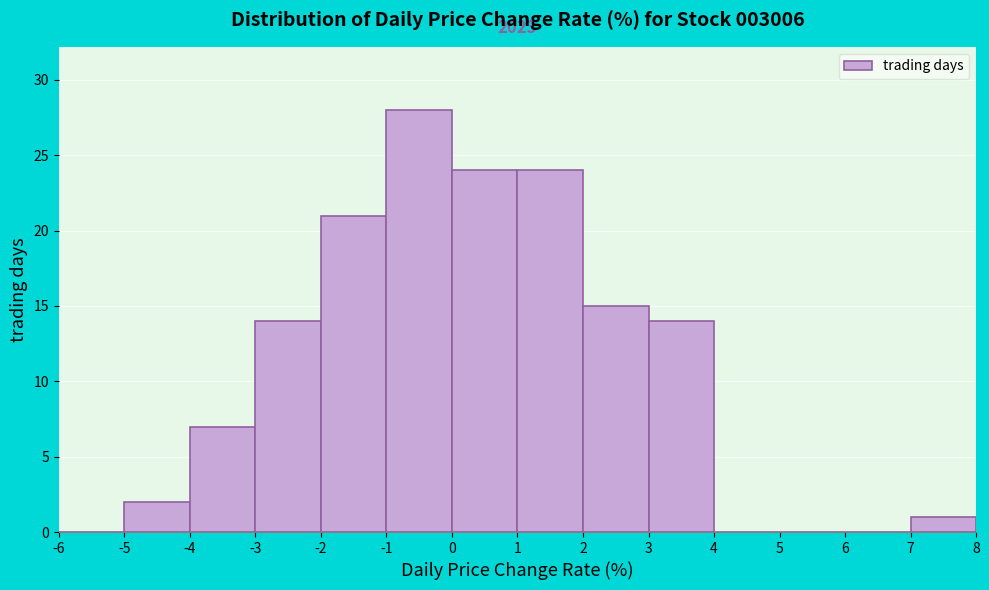

Which range on the x-axis has the tallest bar?

-1 to 0